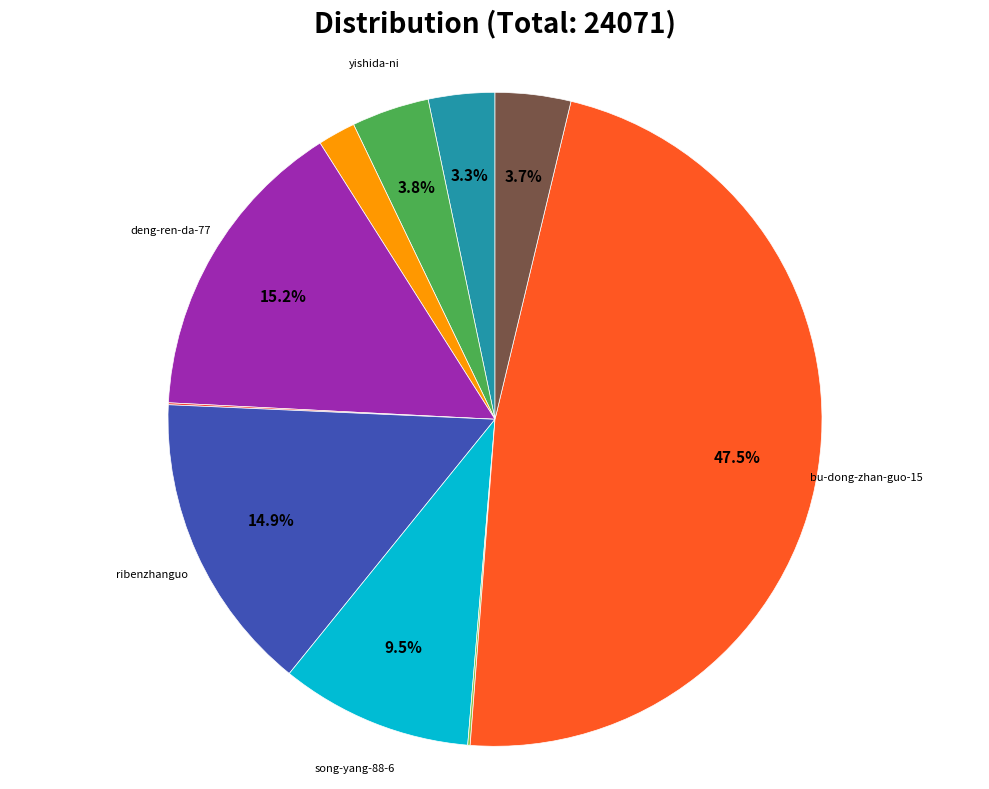

To the nearest percent, what is the average slice percentage?

10%